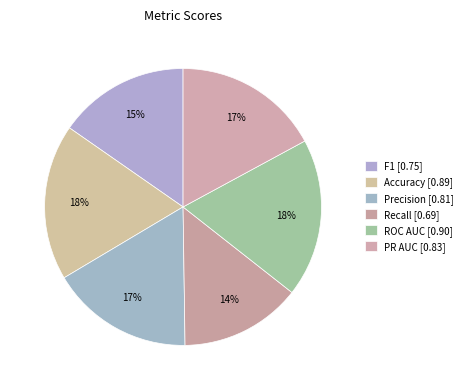

Combined, what portion of the pie is Precision and Recall?

30.9%